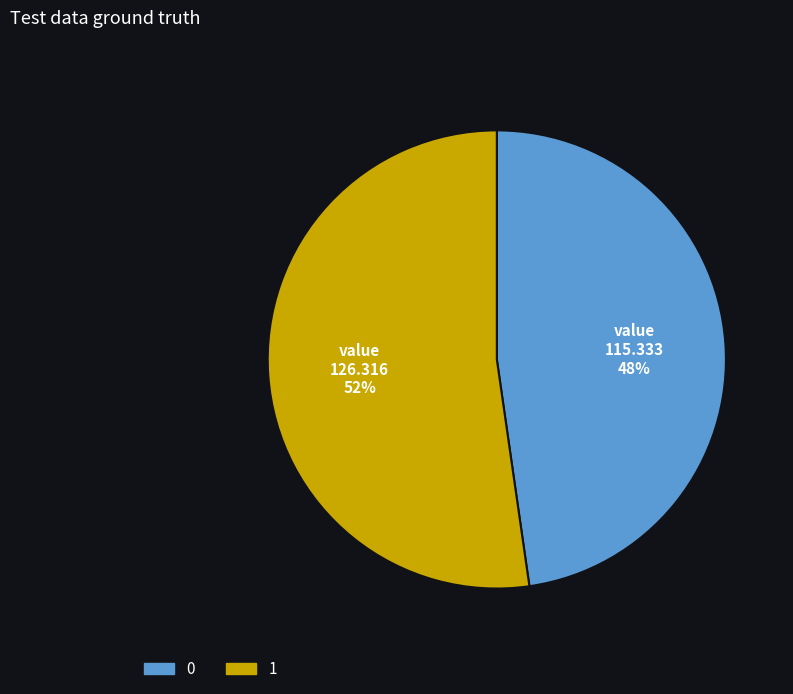

True or false: 0 accounts for 48% of the total.

True